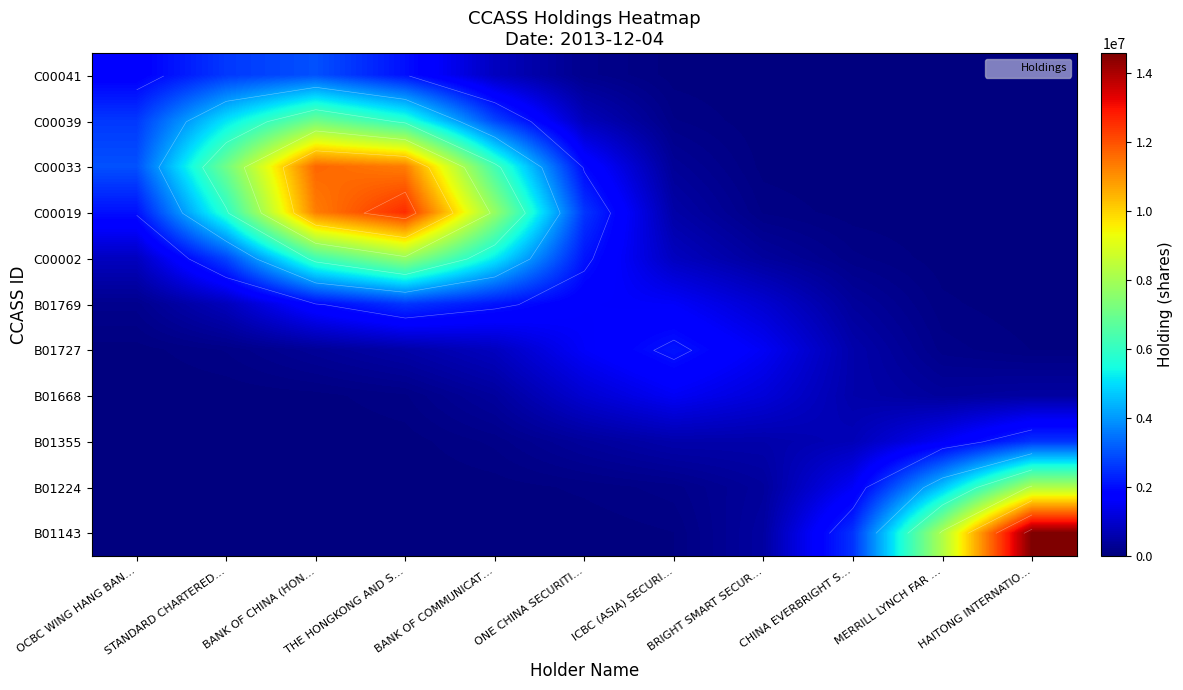

Read the B01355 value at BRIGHT SMART SECUR….

570675.2